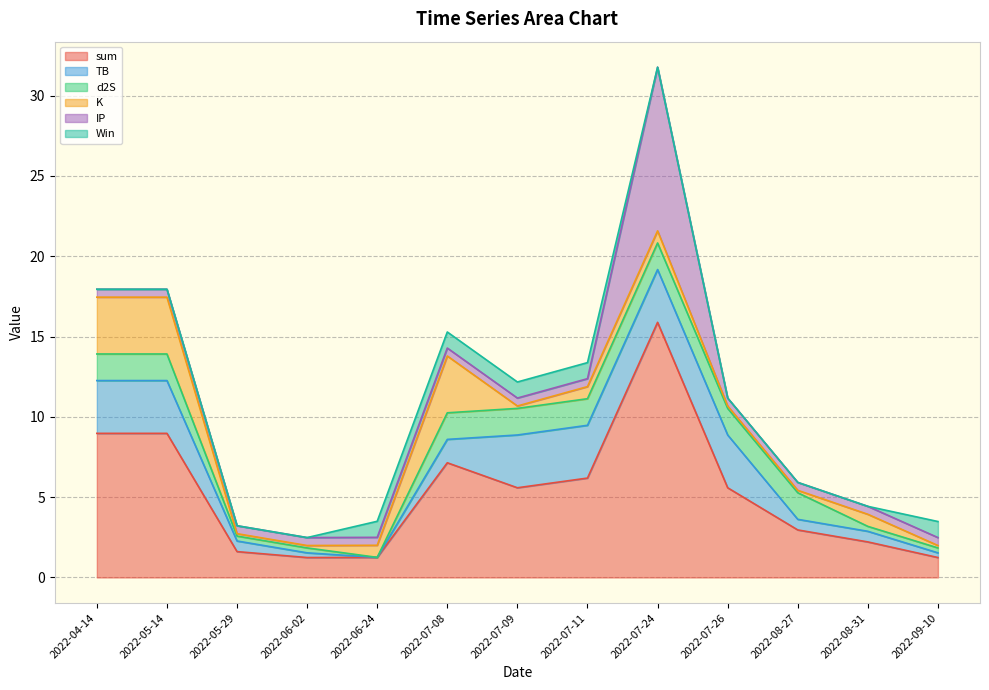

True or false: K and d2S cross at least once.

True